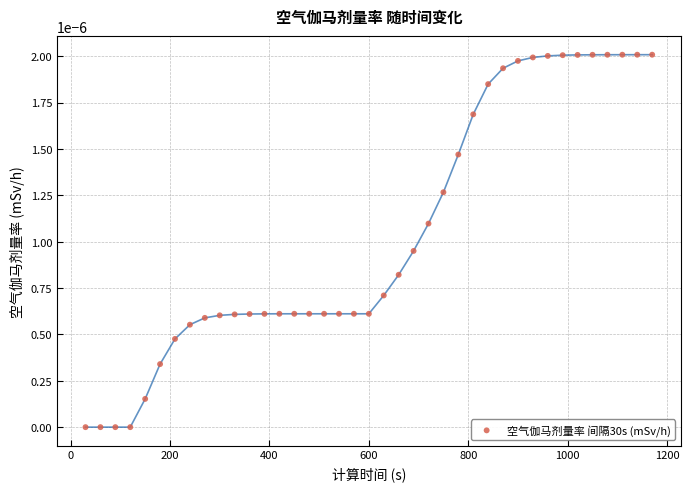

What is the range of X values (max minus min)?

1140.0